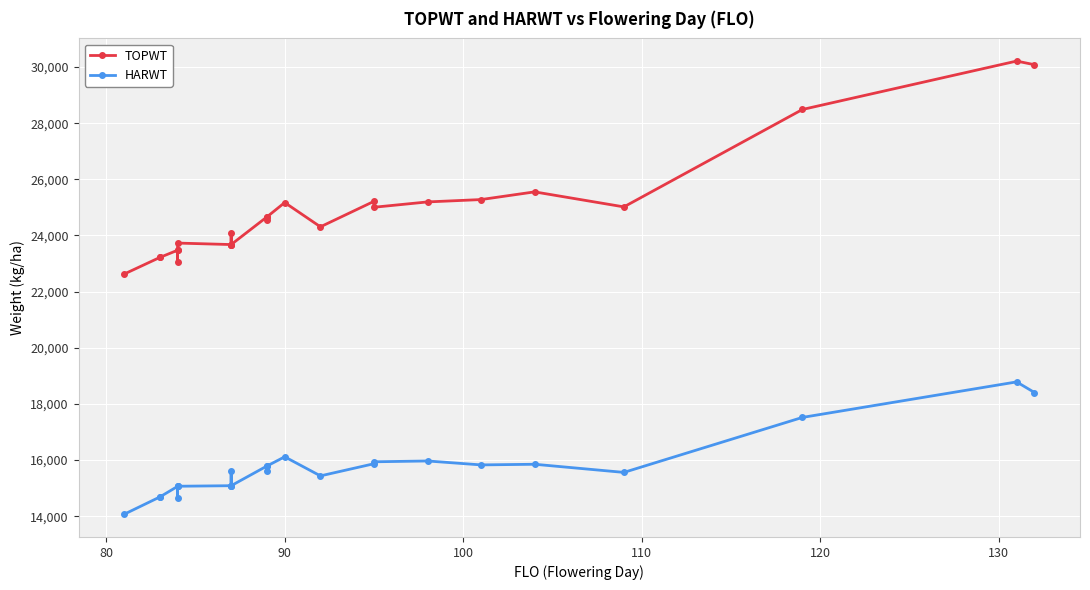

How many data points in TOPWT are less than 24538?

12